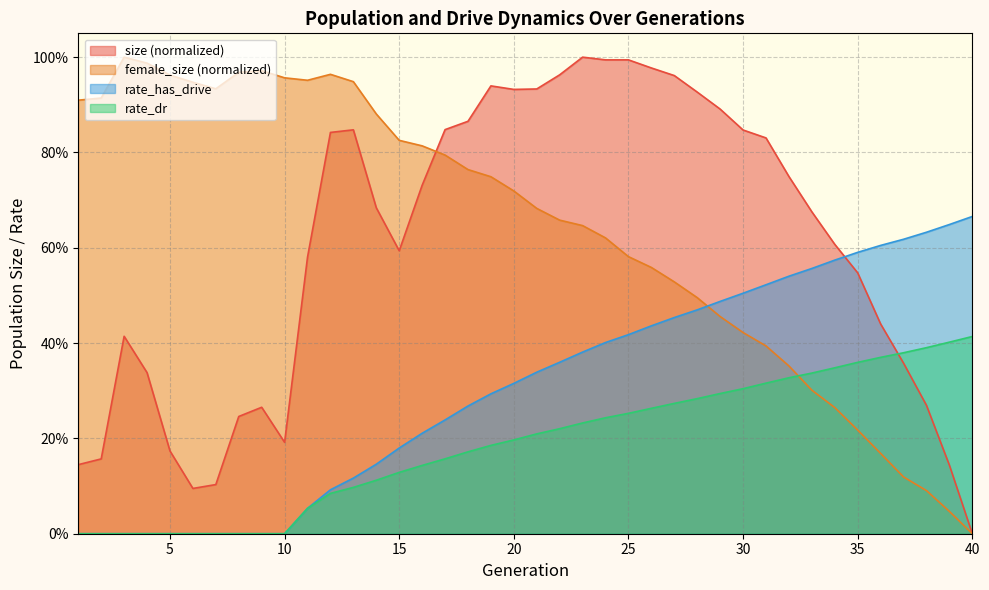

Reading left to right, what are all the values shown in this chart?

female_size: 1=0.9	2=0.9	3=1.0	4=1.0	5=1.0	6=0.9	7=0.9	8=1.0	9=1.0	10=1.0	11=1.0	12=1.0	13=0.9	14=0.9	15=0.8	16=0.8	17=0.8	18=0.8	19=0.7	20=0.7	21=0.7	22=0.7	23=0.6	24=0.6	25=0.6	26=0.6	27=0.5	28=0.5	29=0.5	30=0.4	31=0.4	32=0.4	33=0.3	34=0.3	35=0.2	36=0.2	37=0.1	38=0.1	39=0.0	40=0.0
size: 1=0.1	2=0.2	3=0.4	4=0.3	5=0.2	6=0.1	7=0.1	8=0.2	9=0.3	10=0.2	11=0.6	12=0.8	13=0.8	14=0.7	15=0.6	16=0.7	17=0.8	18=0.9	19=0.9	20=0.9	21=0.9	22=1.0	23=1.0	24=1.0	25=1.0	26=1.0	27=1.0	28=0.9	29=0.9	30=0.8	31=0.8	32=0.7	33=0.7	34=0.6	35=0.5	36=0.4	37=0.4	38=0.3	39=0.1	40=0.0
rate_dr: 1=0.0	2=0.0	3=0.0	4=0.0	5=0.0	6=0.0	7=0.0	8=0.0	9=0.0	10=0.0	11=0.1	12=0.1	13=0.1	14=0.1	15=0.1	16=0.1	17=0.2	18=0.2	19=0.2	20=0.2	21=0.2	22=0.2	23=0.2	24=0.2	25=0.3	26=0.3	27=0.3	28=0.3	29=0.3	30=0.3	31=0.3	32=0.3	33=0.3	34=0.3	35=0.4	36=0.4	37=0.4	38=0.4	39=0.4	40=0.4
rate_has_drive: 1=0.0	2=0.0	3=0.0	4=0.0	5=0.0	6=0.0	7=0.0	8=0.0	9=0.0	10=0.0	11=0.1	12=0.1	13=0.1	14=0.1	15=0.2	16=0.2	17=0.2	18=0.3	19=0.3	20=0.3	21=0.3	22=0.4	23=0.4	24=0.4	25=0.4	26=0.4	27=0.5	28=0.5	29=0.5	30=0.5	31=0.5	32=0.5	33=0.6	34=0.6	35=0.6	36=0.6	37=0.6	38=0.6	39=0.6	40=0.7